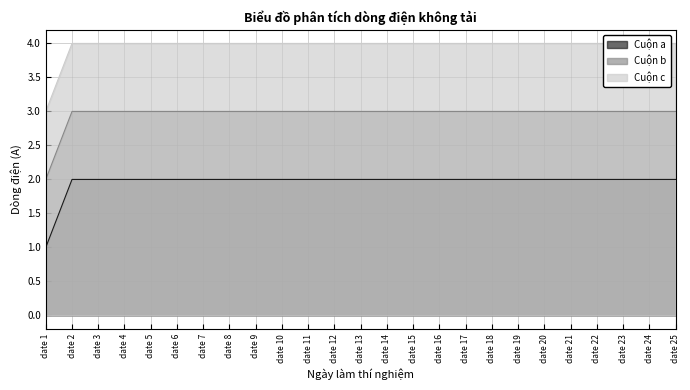

Reading left to right, extract all data points from this chart.

Cuộn a: 1	2	2	2	2	2	2	2	2	2	2	2	2	2	2	2	2	2	2	2	2	2	2	2	2
Cuộn b: 2	3	3	3	3	3	3	3	3	3	3	3	3	3	3	3	3	3	3	3	3	3	3	3	3
Cuộn c: 3	4	4	4	4	4	4	4	4	4	4	4	4	4	4	4	4	4	4	4	4	4	4	4	4